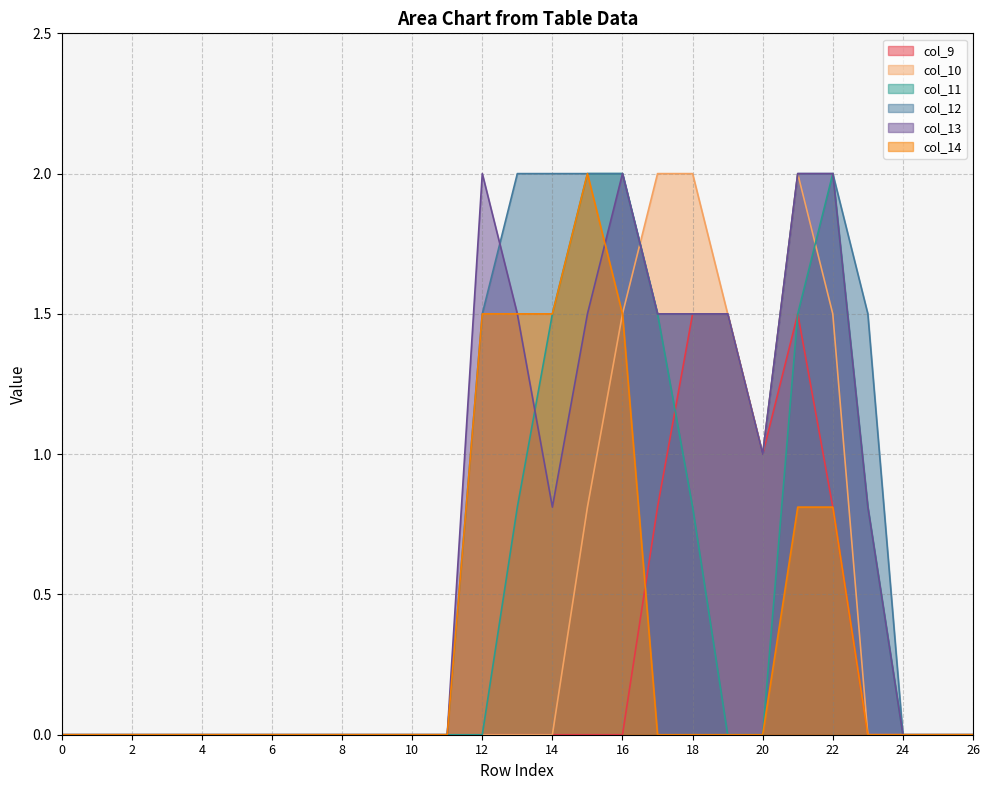

Reading left to right, transcribe all the data shown in this chart.

col_9: 0.0	0.0	0.0	0.0	0.0	0.0	0.0	0.0	0.0	0.0	0.0	0.0	0.0	0.0	0.0	0.0	0.0	0.8	1.5	1.5	1.0	1.5	0.8	0.0	0.0	0.0	0.0
col_10: 0.0	0.0	0.0	0.0	0.0	0.0	0.0	0.0	0.0	0.0	0.0	0.0	0.0	0.0	0.0	0.8	1.5	2.0	2.0	1.5	1.0	2.0	1.5	0.0	0.0	0.0	0.0
col_11: 0.0	0.0	0.0	0.0	0.0	0.0	0.0	0.0	0.0	0.0	0.0	0.0	0.0	0.8	1.5	2.0	2.0	1.5	0.8	0.0	0.0	1.5	2.0	0.8	0.0	0.0	0.0
col_12: 0.0	0.0	0.0	0.0	0.0	0.0	0.0	0.0	0.0	0.0	0.0	0.0	1.5	2.0	2.0	2.0	2.0	1.5	1.5	1.5	1.0	2.0	2.0	1.5	0.0	0.0	0.0
col_13: 0.0	0.0	0.0	0.0	0.0	0.0	0.0	0.0	0.0	0.0	0.0	0.0	2.0	1.5	0.8	1.5	2.0	1.5	1.5	1.5	1.0	2.0	2.0	0.8	0.0	0.0	0.0
col_14: 0.0	0.0	0.0	0.0	0.0	0.0	0.0	0.0	0.0	0.0	0.0	0.0	1.5	1.5	1.5	2.0	1.5	0.0	0.0	0.0	0.0	0.8	0.8	0.0	0.0	0.0	0.0